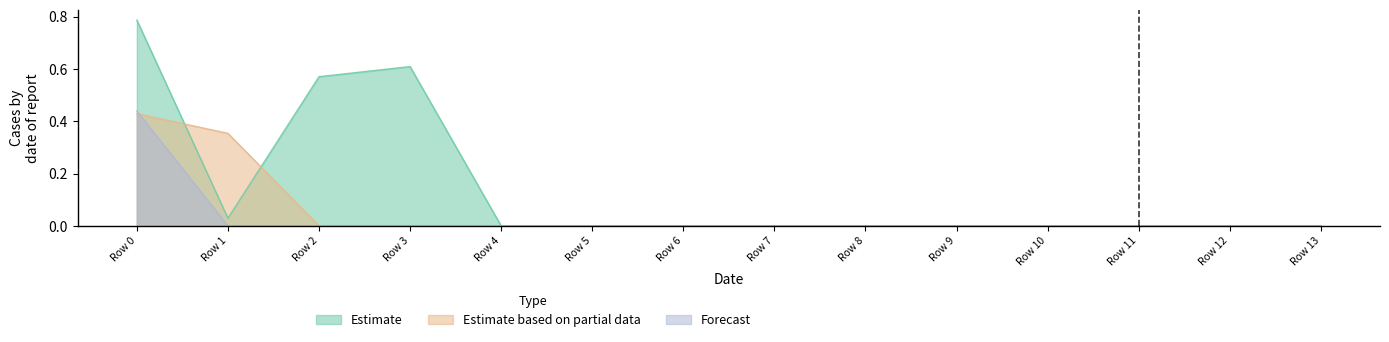

Which label corresponds to the largest value in the chart?

Row 0